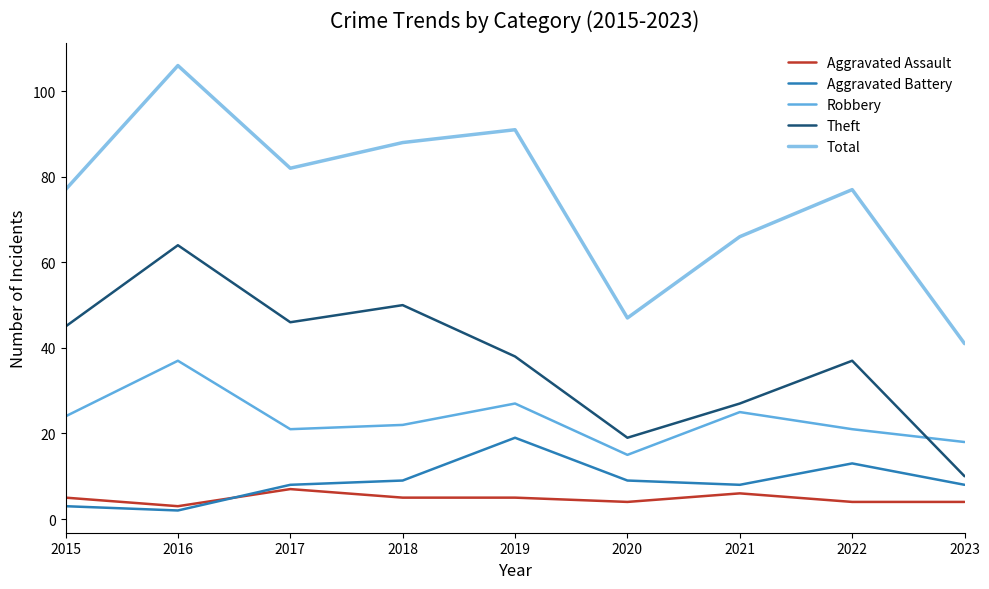

How many interior local peaks does the Theft series have?

3